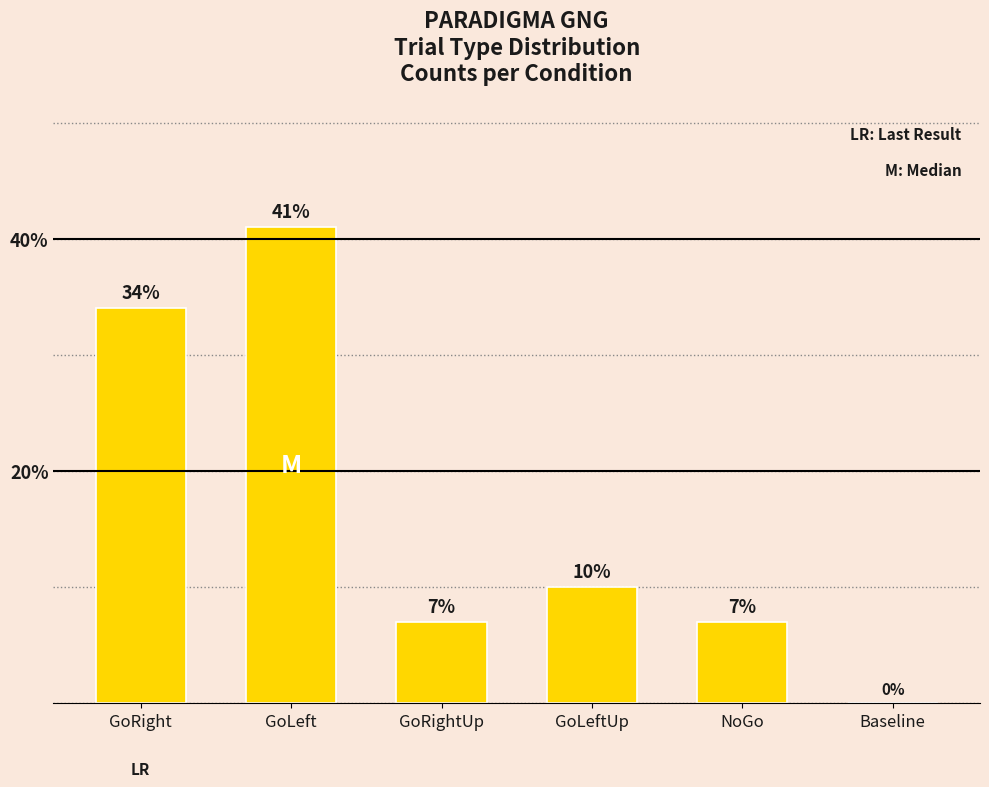

What is the sum of the values at NoGo and GoLeft?

48